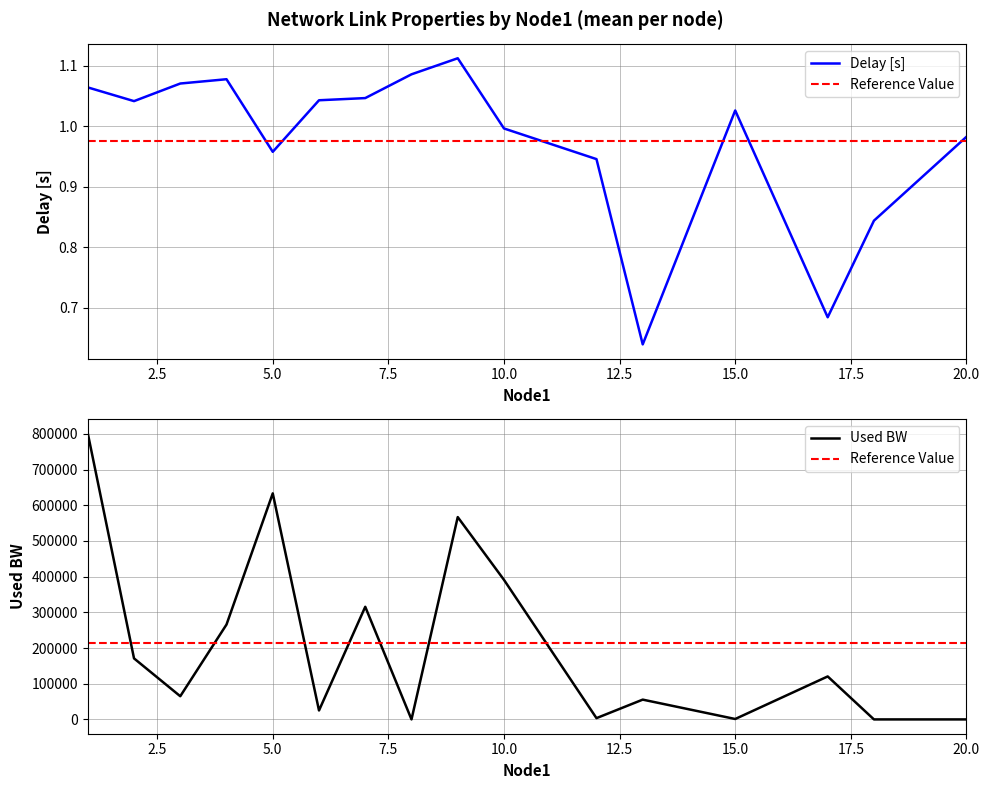

List the series in order of their peak value, lowest first.

delay, used_bw_scaled